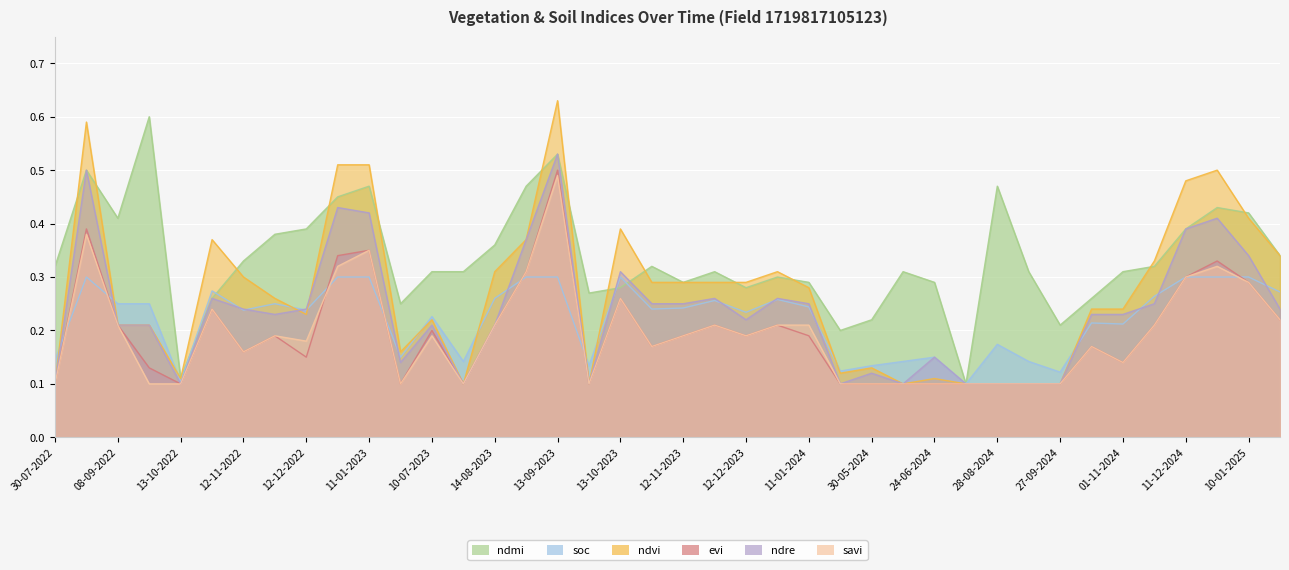

How many interior local peaks does the savi series have?

10